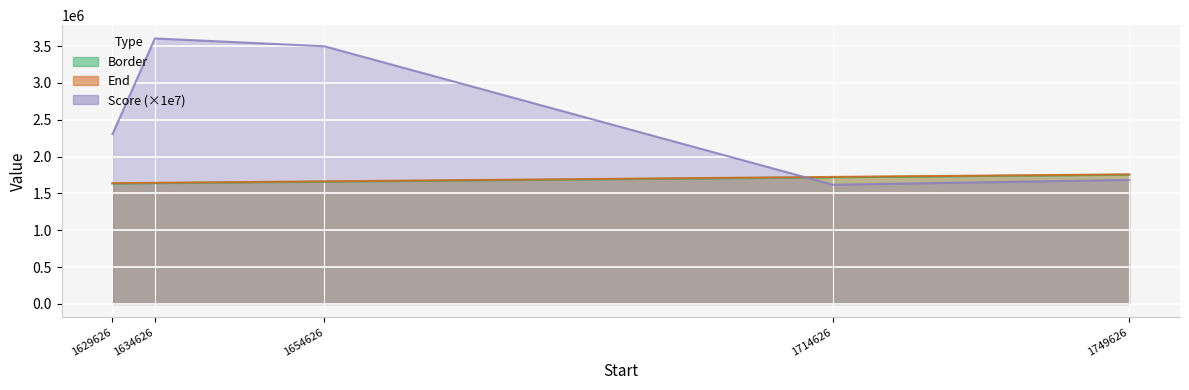

At which label is Border closest to 1694626?

1714626